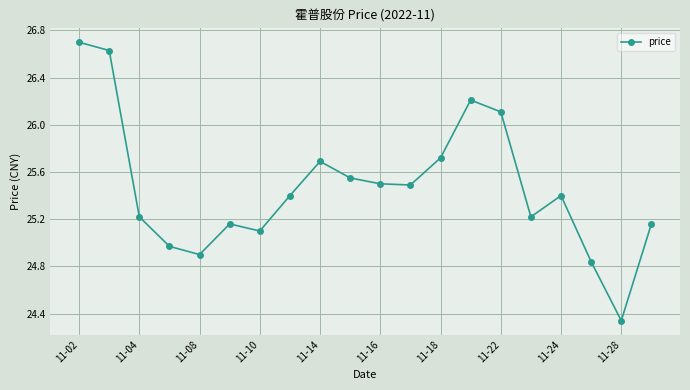

Count the number of values greater than 25.

16